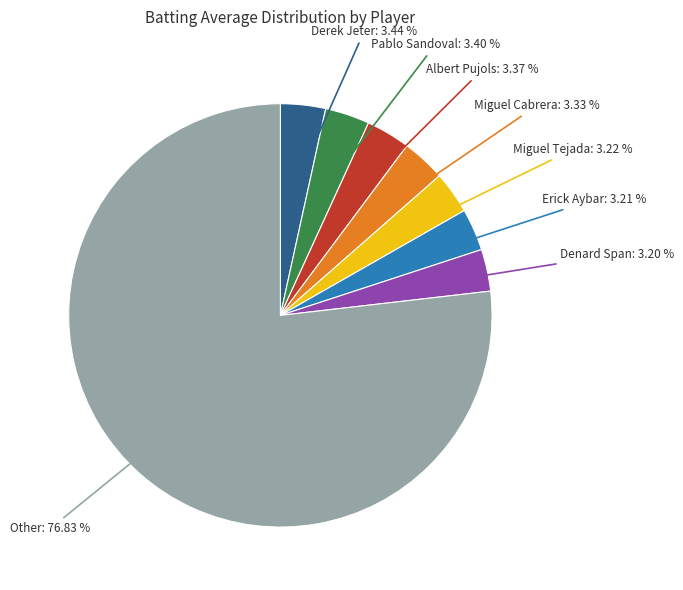

What portion of the pie excludes Pablo Sandoval?

96.6%